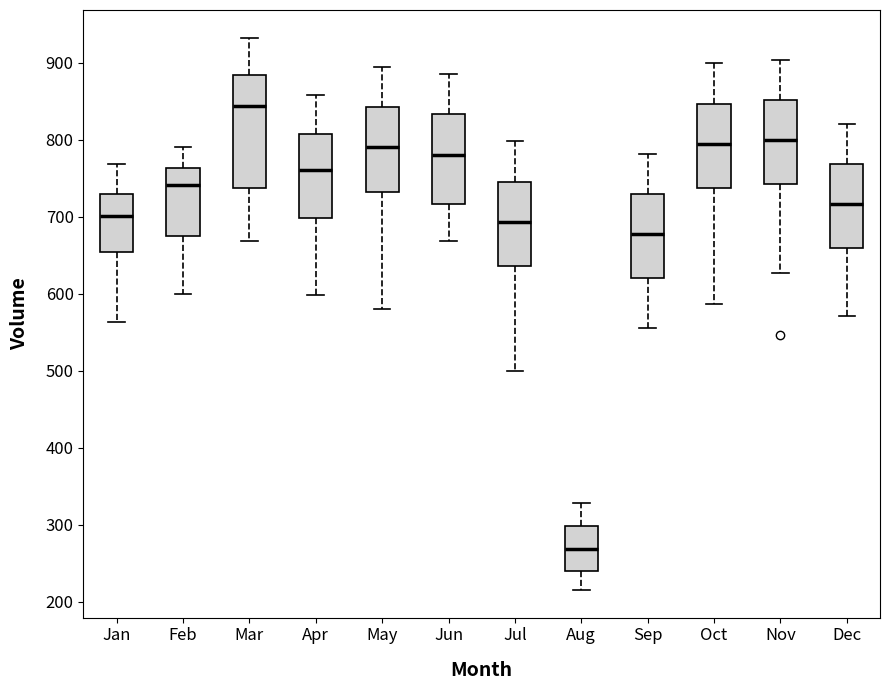

Where does the median line of the box for Jan sit on the y-axis? The values are not printed on the chart, so give them approximately, as read against the axis.

700